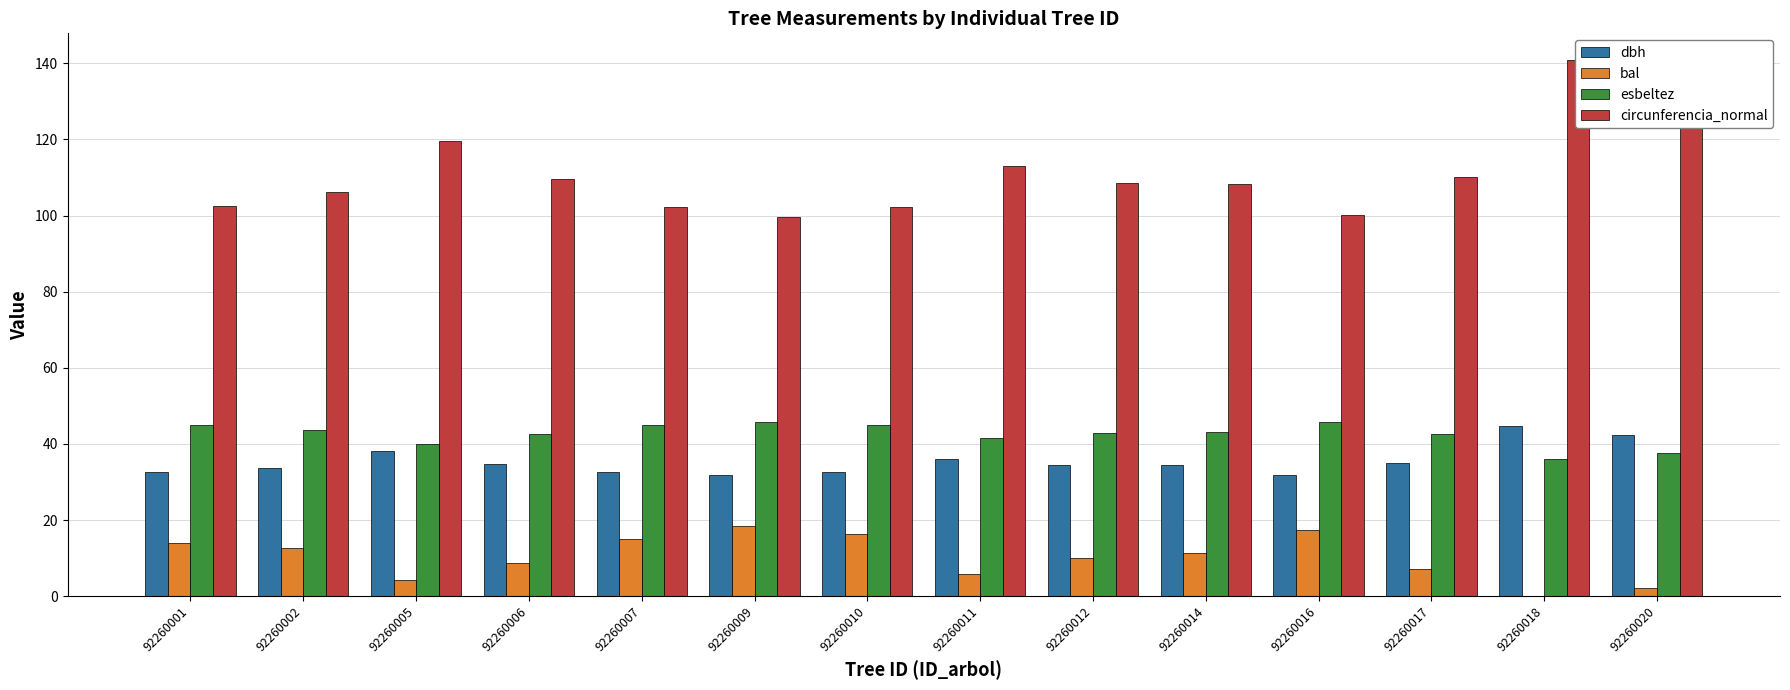

What is the difference between the maximum and minimum values in the dbh series?

13.1